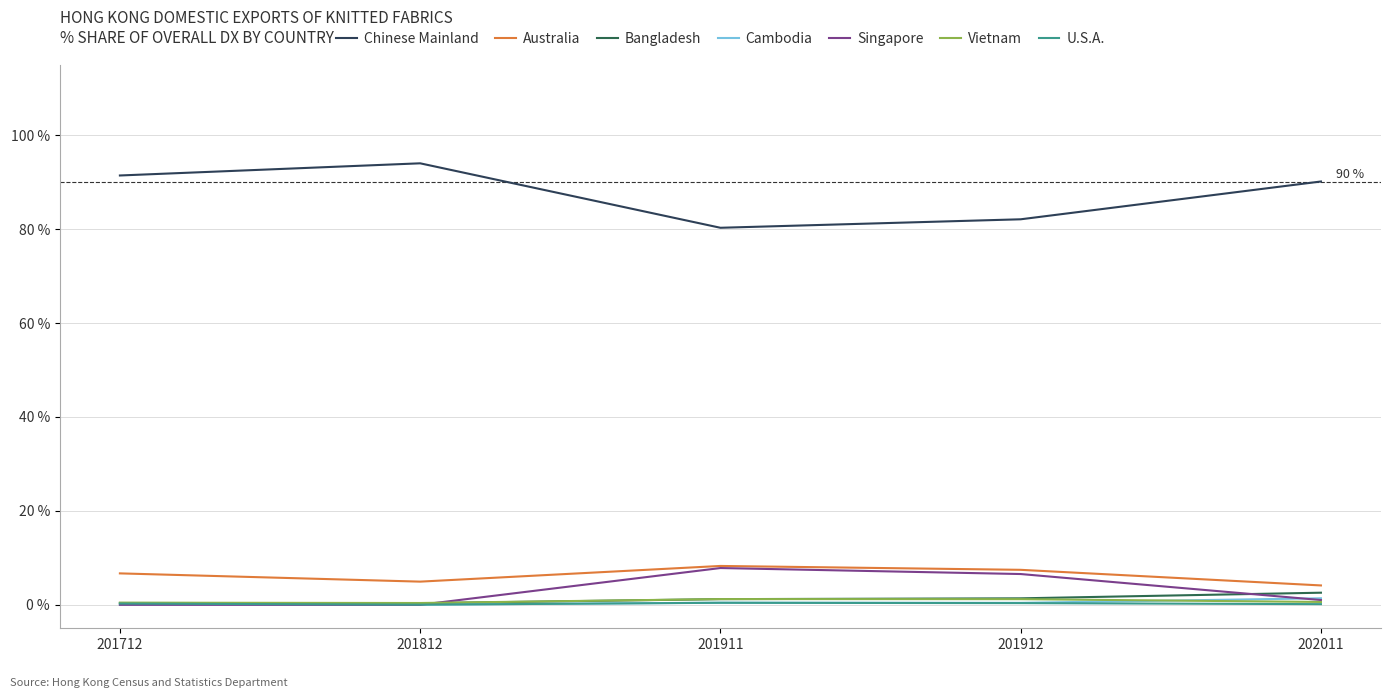

Which series has the largest total across all categories?

Chinese Mainland